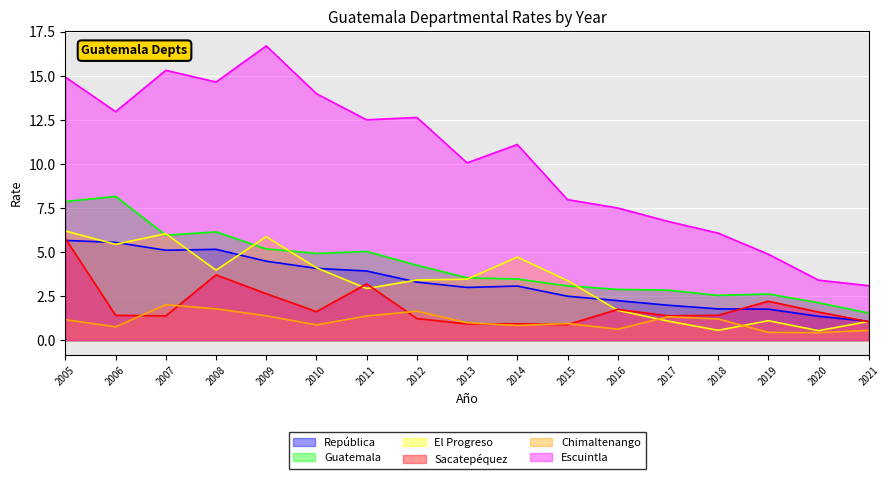

What is the sum of the El Progreso values at 2012 and 2013?

6.9